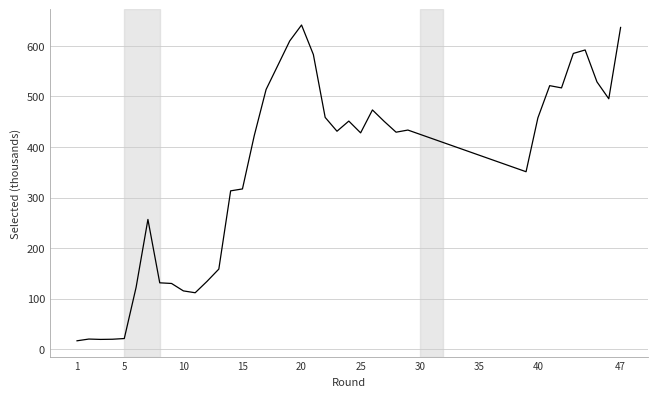

How many interior local valleys (lower than both neighbors) does the data have?

8